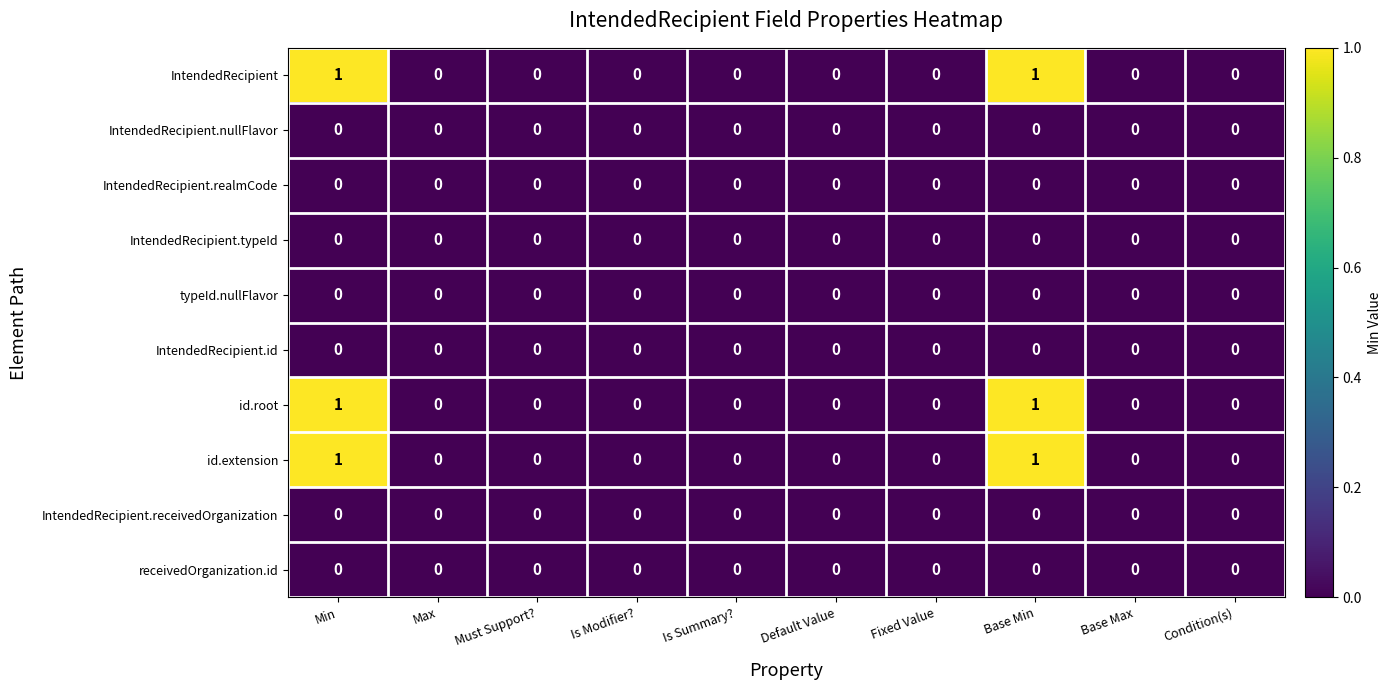

True or false: IntendedRecipient.id has a value of 0 at Is Modifier?.

True